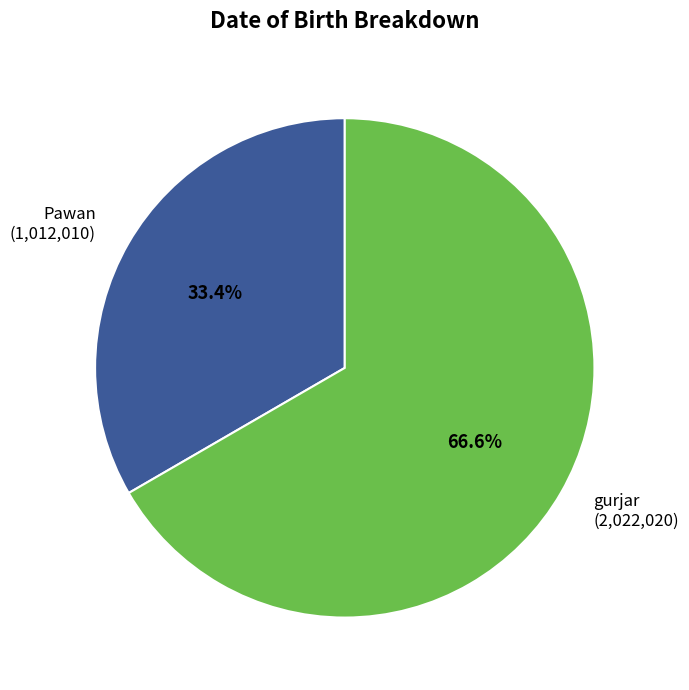

Between Pawan and gurjar, which is larger?

gurjar